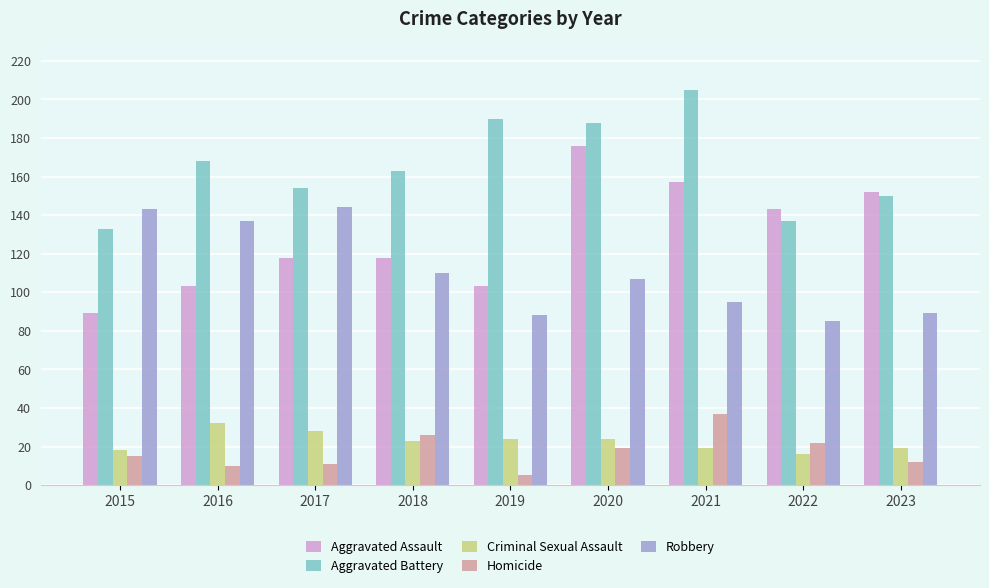

Where is Aggravated Assault nearest to the value 132?

2022